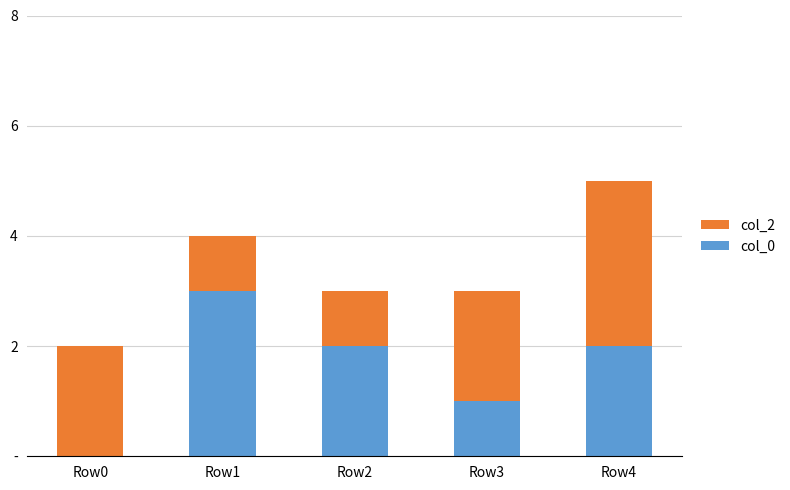

Rank the categories by col_2 value from lowest to highest.

Row1, Row2, Row0, Row3, Row4